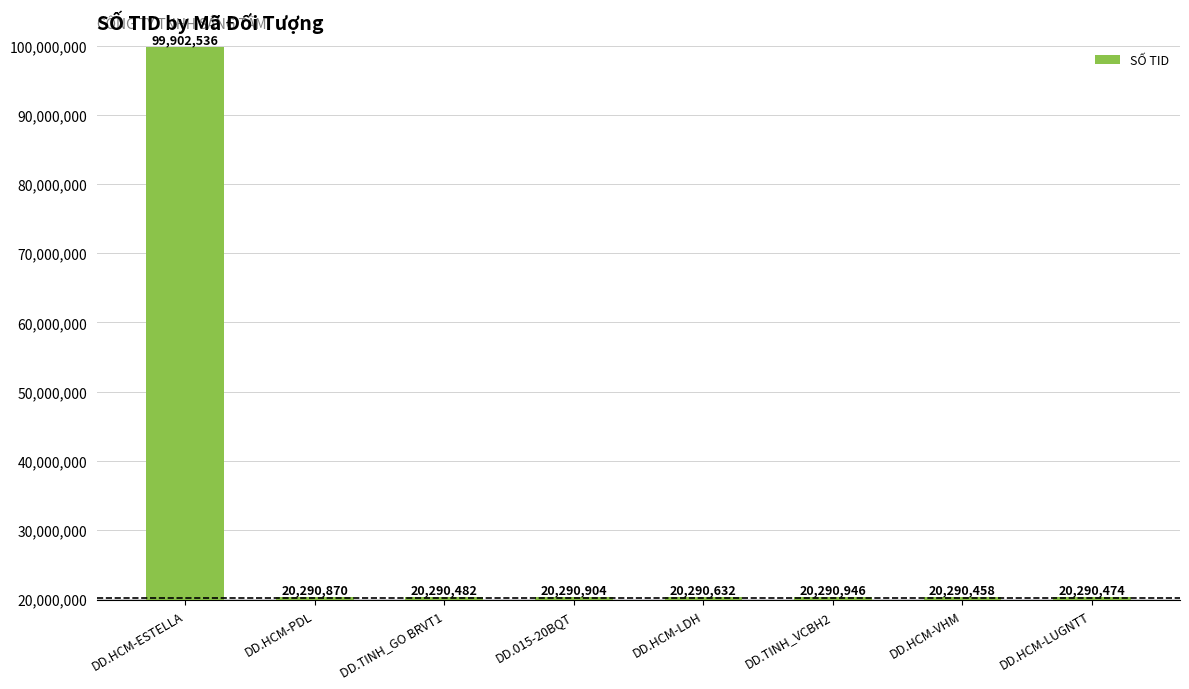

What is the difference between the maximum and second lowest values?

79612062